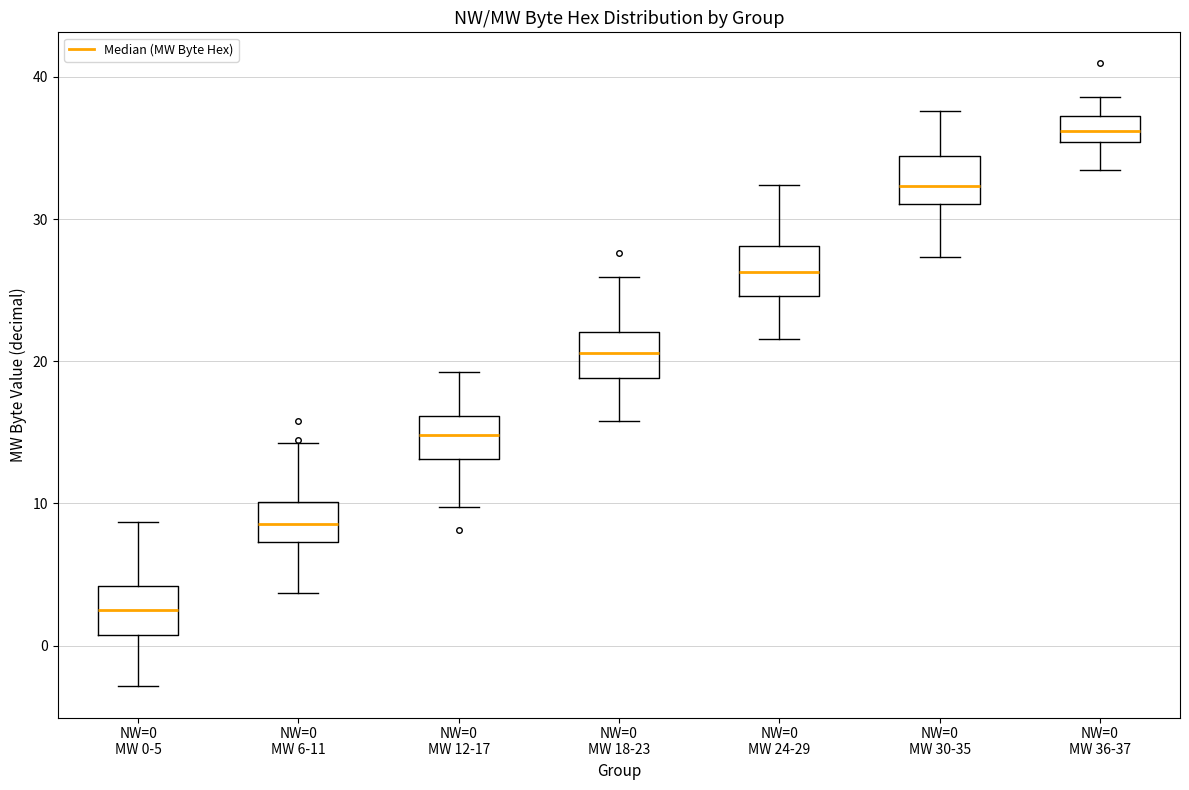

Which box's median line is the lowest?

NW=0 MW 0-5